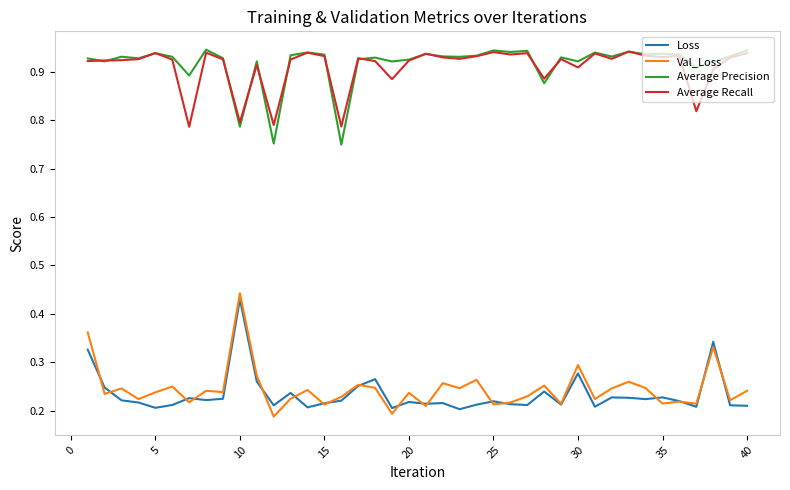

Which series has the widest spread of values?

Val_Loss